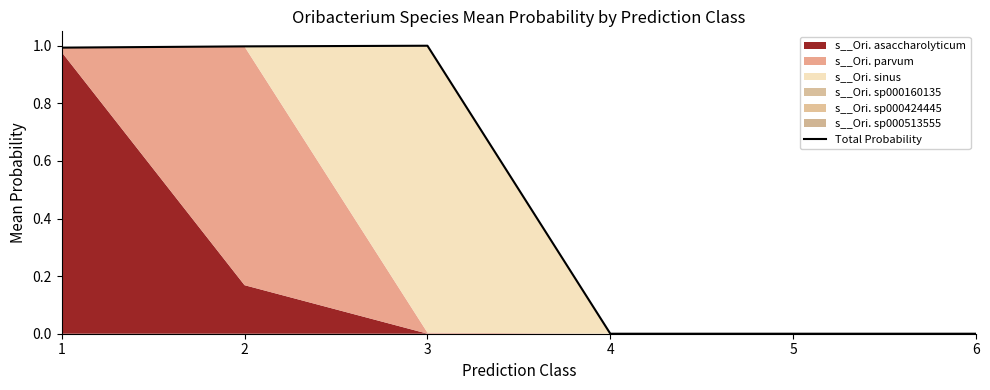

What is the average value?

0.5